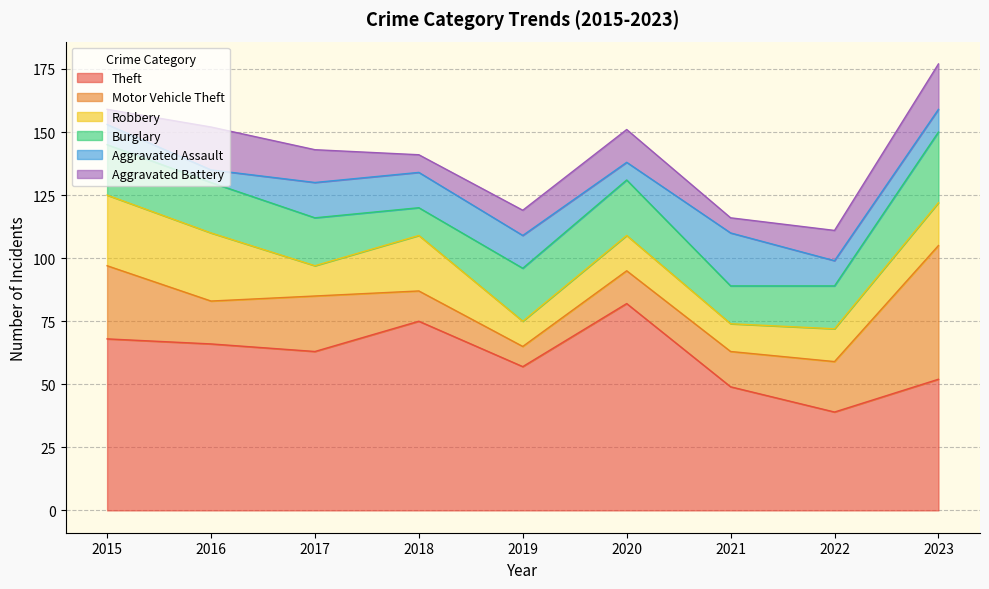

At 2019, list the series in order from largest to smallest.

Theft, Burglary, Aggravated Assault, Robbery, Aggravated Battery, Motor Vehicle Theft